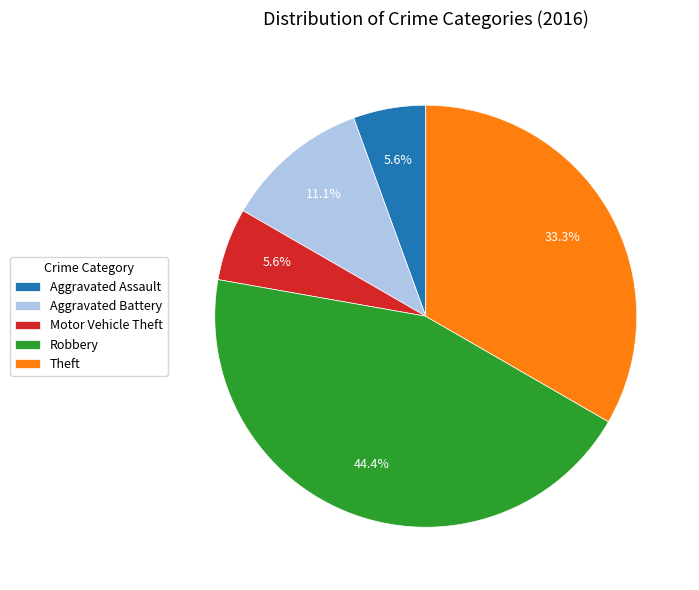

What portion of the pie excludes Motor Vehicle Theft?

94.4%